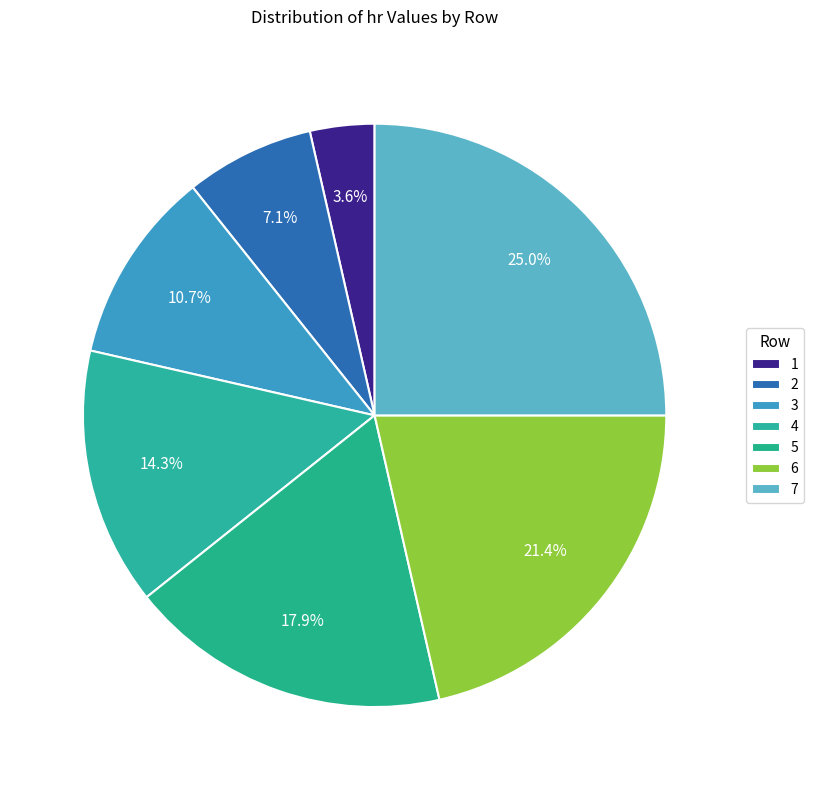

How many segments does this pie chart have?

7